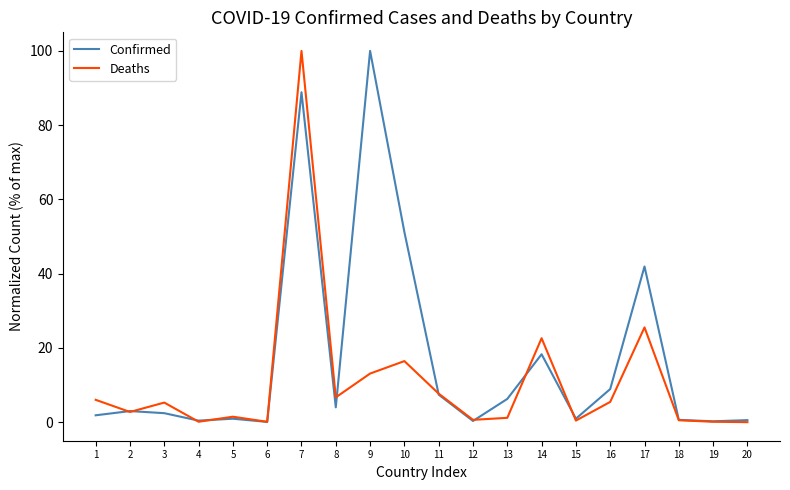

What is the approximate value of Confirmed at 17?

41.9